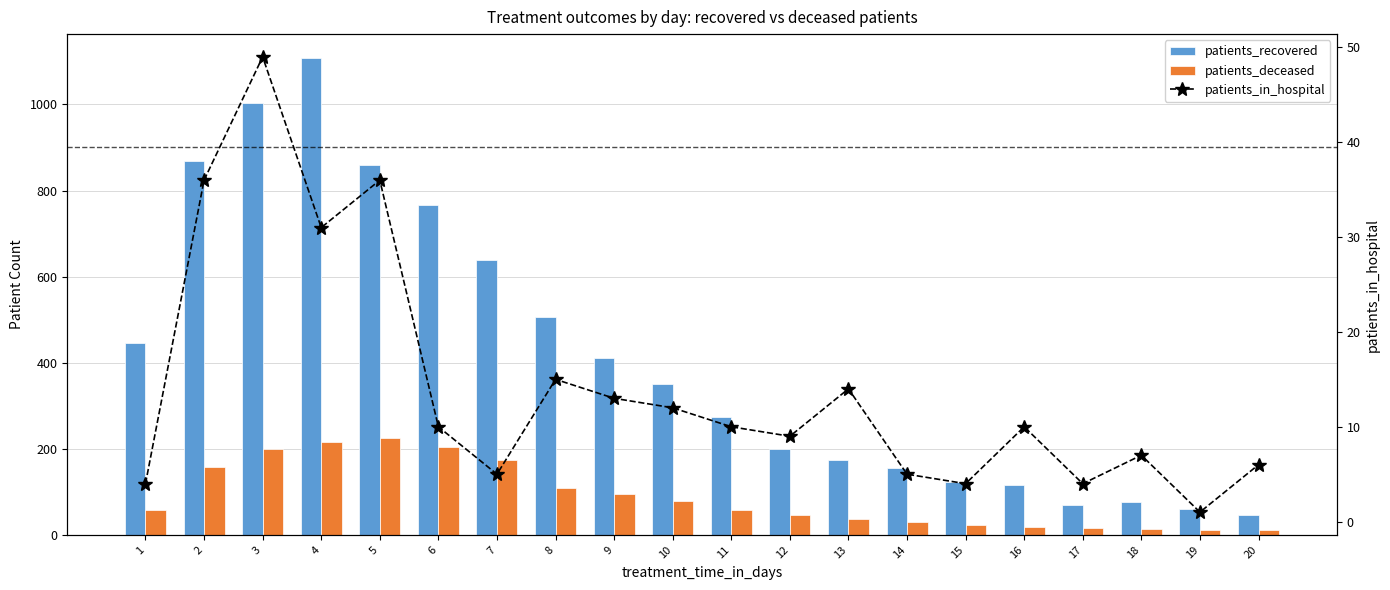

What is the sum of the patients_deceased values at 15 and 6?

229